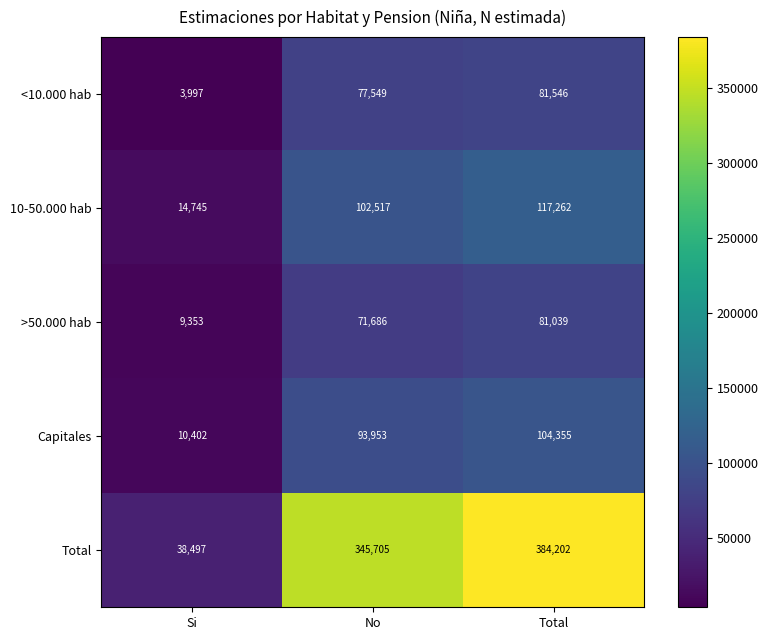

At how many categories does at least one series exceed 151118?

2